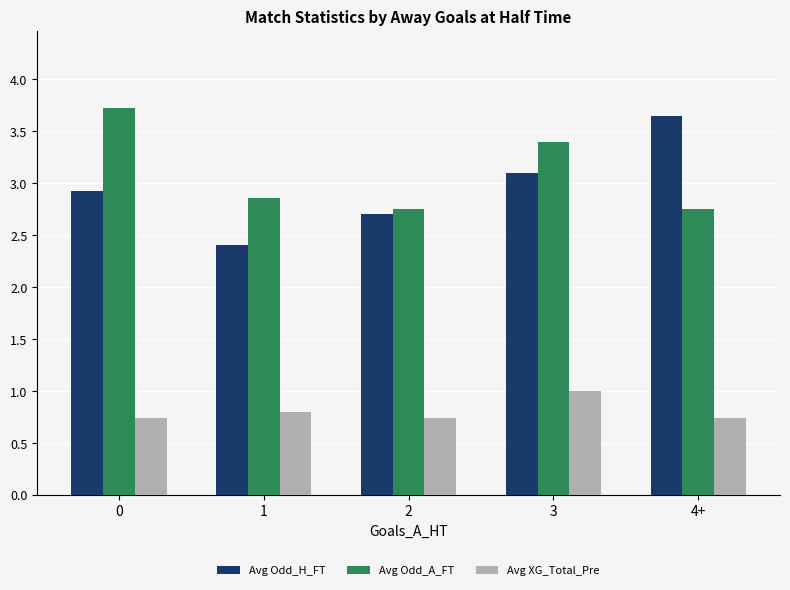

Count the Avg XG_Total_Pre values in the range 0 to 1.

5